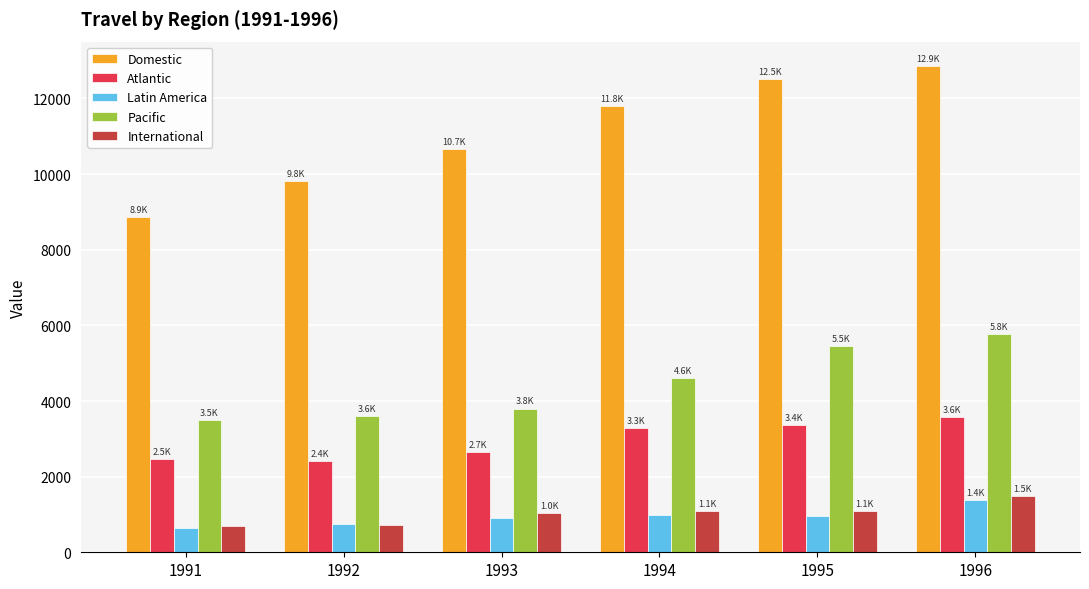

At how many categories does at least one series exceed 8211?

6